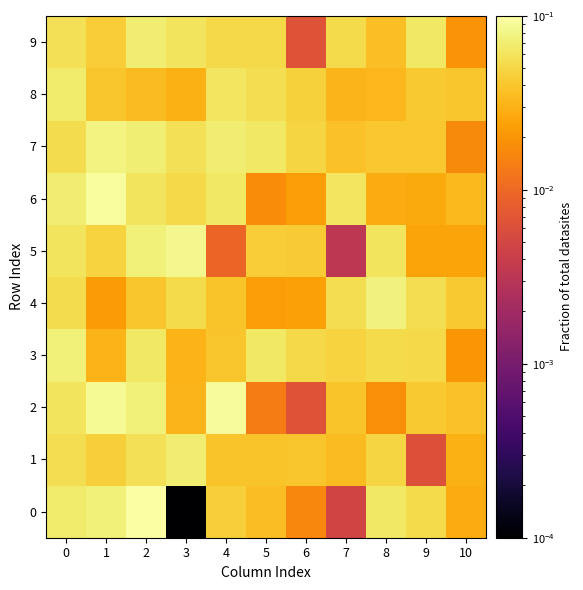

What is the total value across all series at 3?

0.5